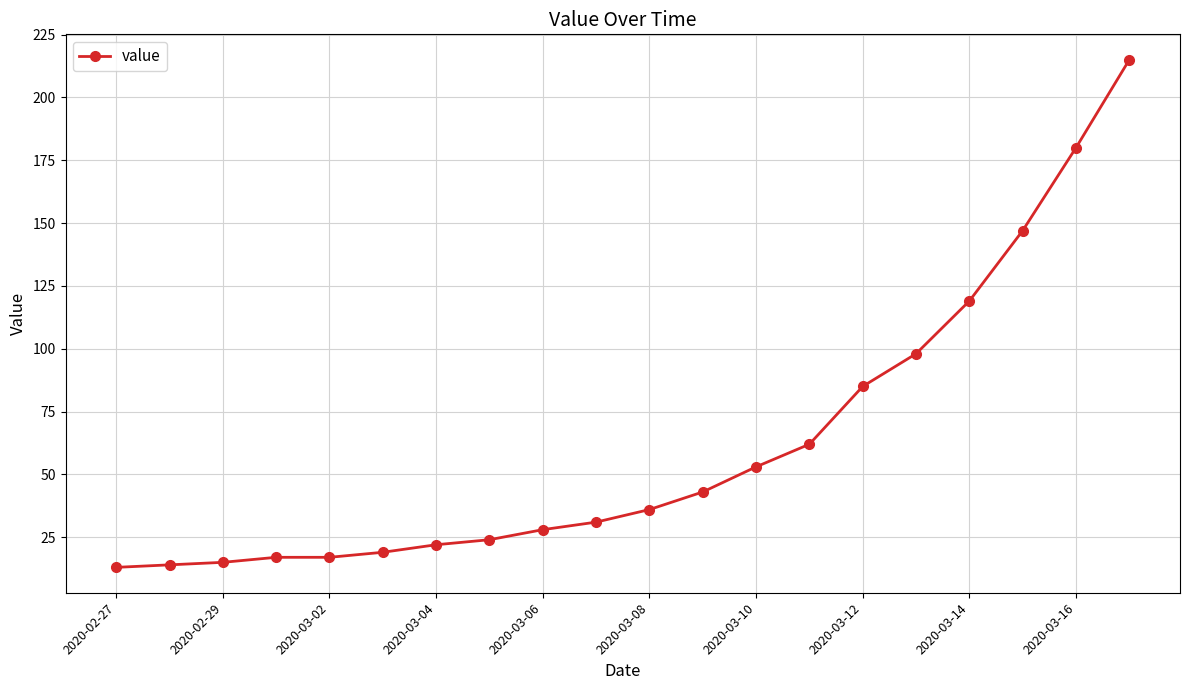

What is the value of the 7th point from the left?

22